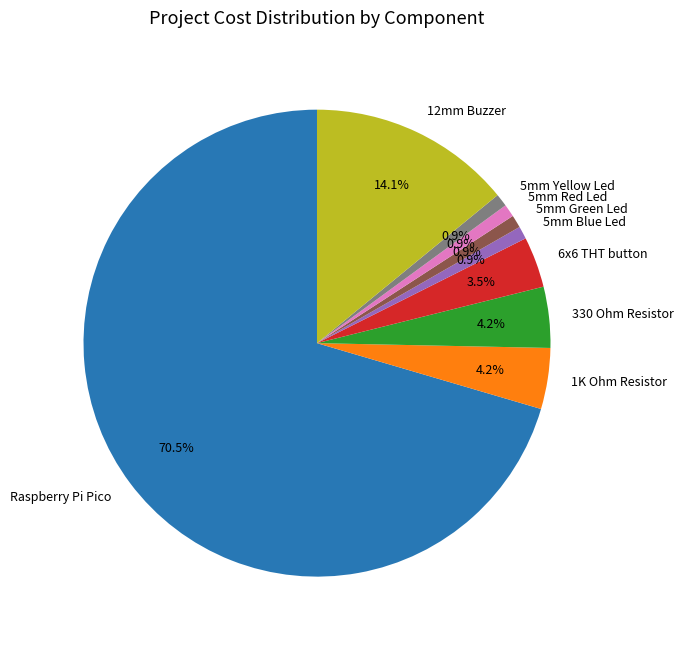

What is the majority slice?

Raspberry Pi Pico